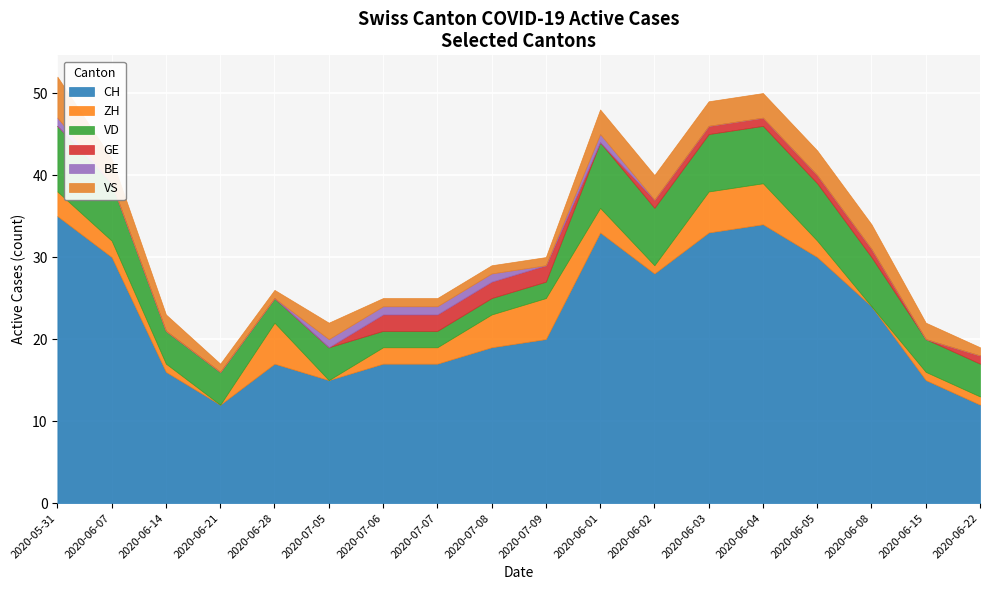

At which category is the sum across all series the highest?

2020-05-31